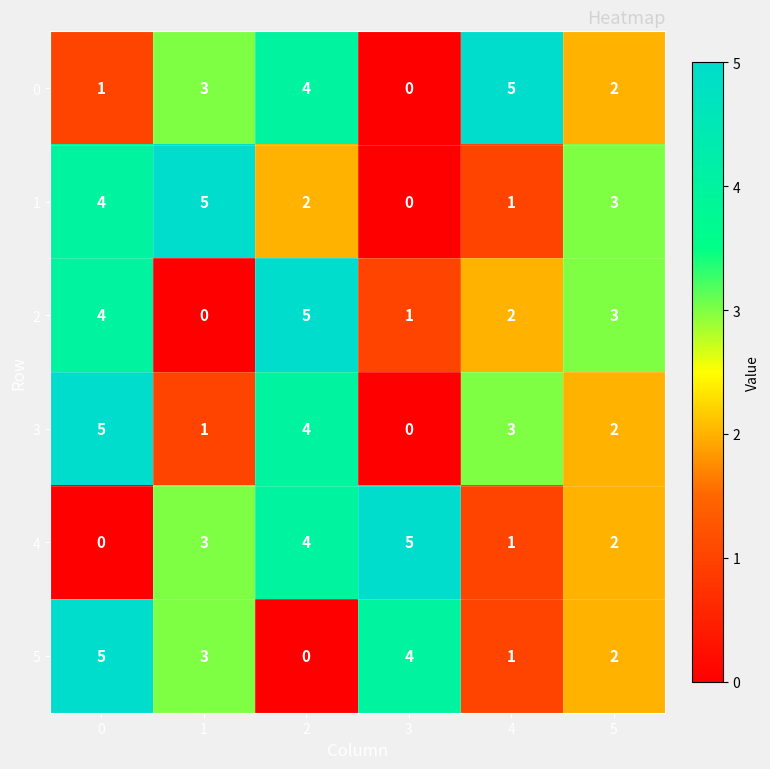

At which label is 0 closest to 2?

5